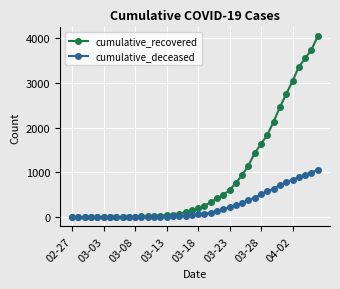

What is the value of the cumulative_recovered point at the 11th from the left?

14